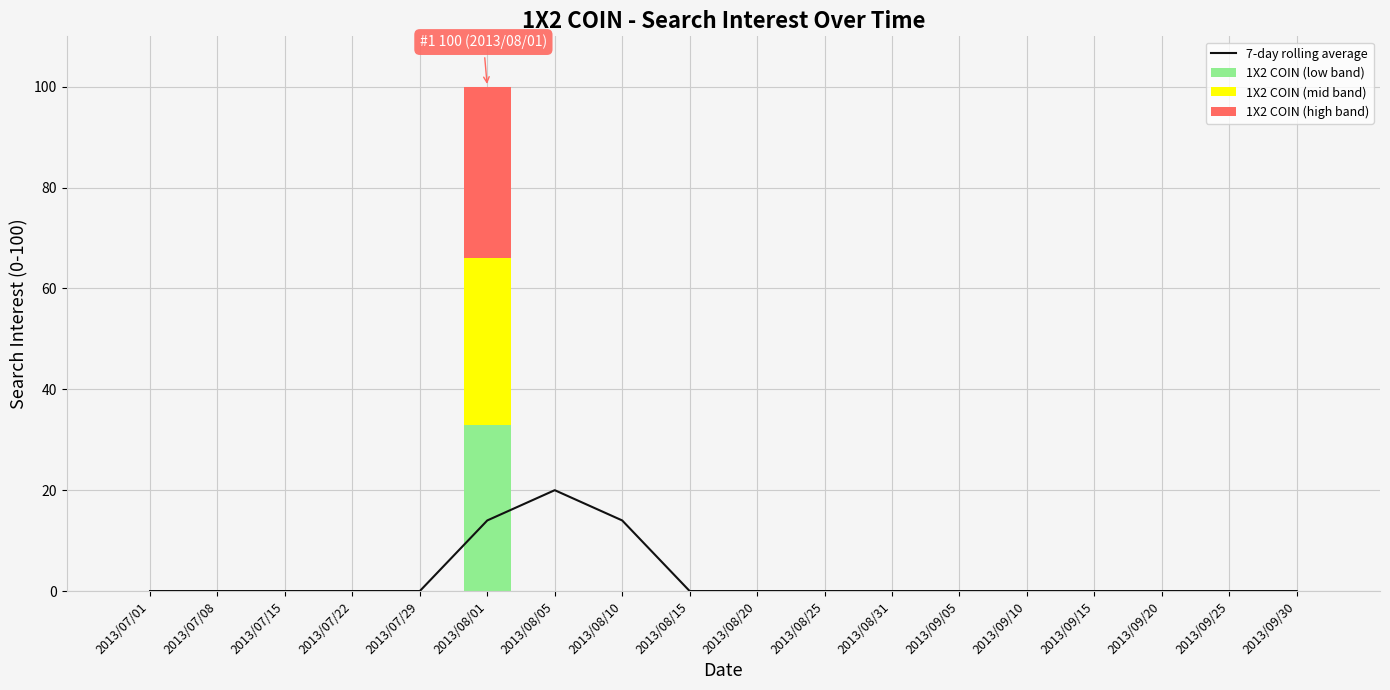

Is it true that 7-day rolling average equals 11 at 2013/08/25?

False